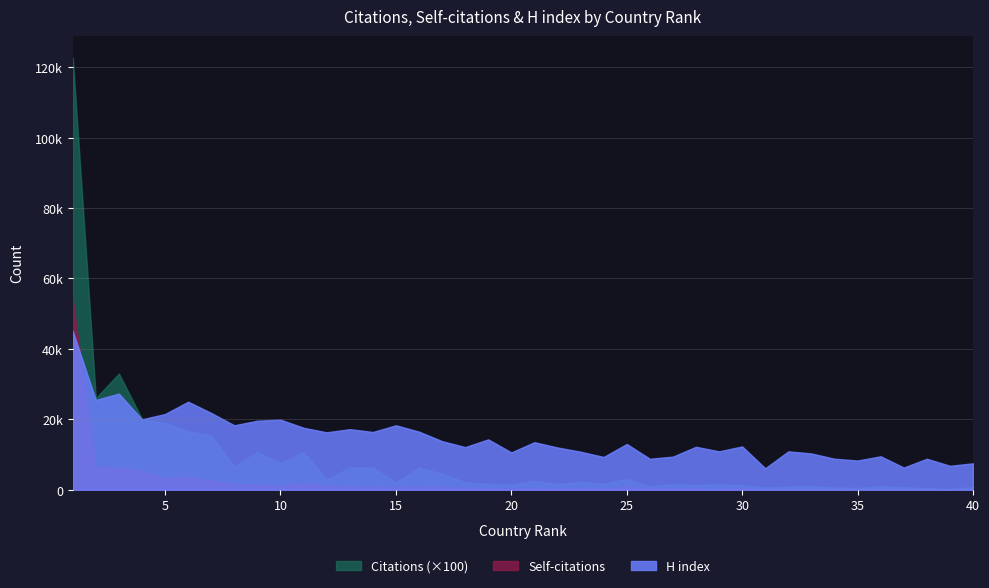

How many interior local peaks does the Citations series have?

12